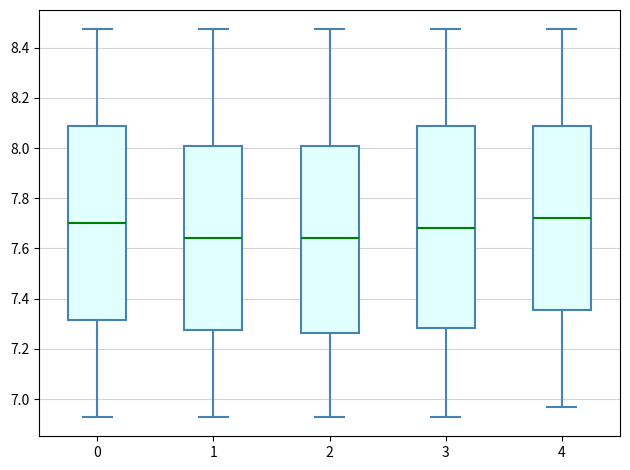

Reading left to right, read every box against the y-axis: the position of its median line, the range the box covers, and the ends of its whiskers. The values are not printed on the chart, so give them approximately, as read against the axis.

0: median 7.70, box 7.32 to 8.08, whiskers 6.92 to 8.48
1: median 7.64, box 7.28 to 8.00, whiskers 6.92 to 8.48
2: median 7.64, box 7.26 to 8.00, whiskers 6.92 to 8.48
3: median 7.68, box 7.28 to 8.08, whiskers 6.92 to 8.48
4: median 7.72, box 7.36 to 8.08, whiskers 6.96 to 8.48